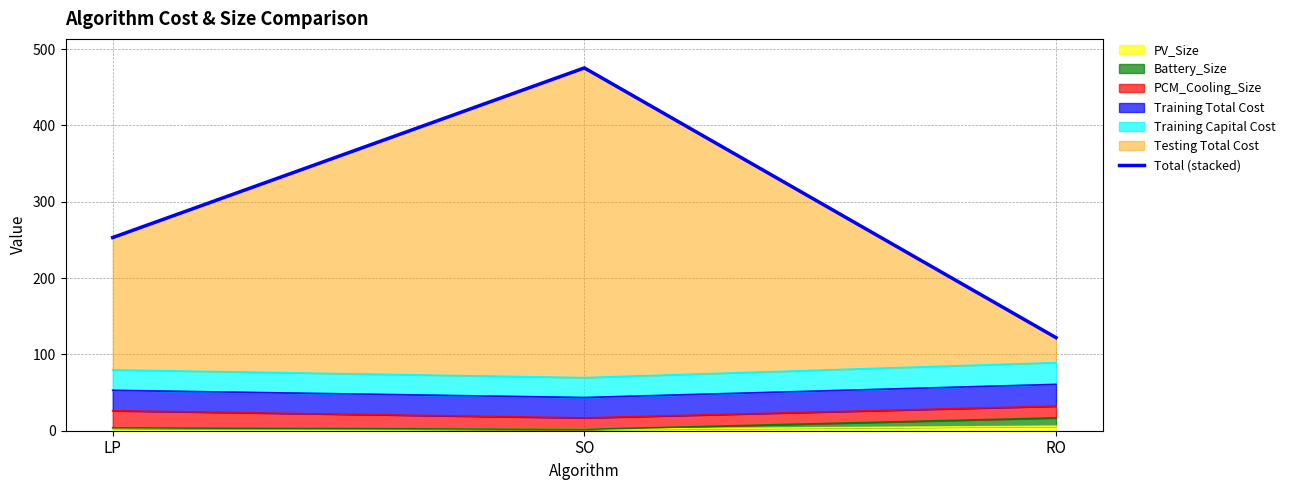

How many values are below 253?

1